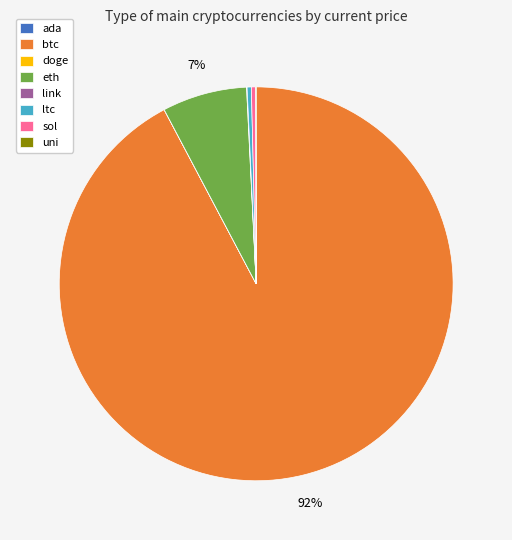

What is the largest slice in the pie chart?

btc